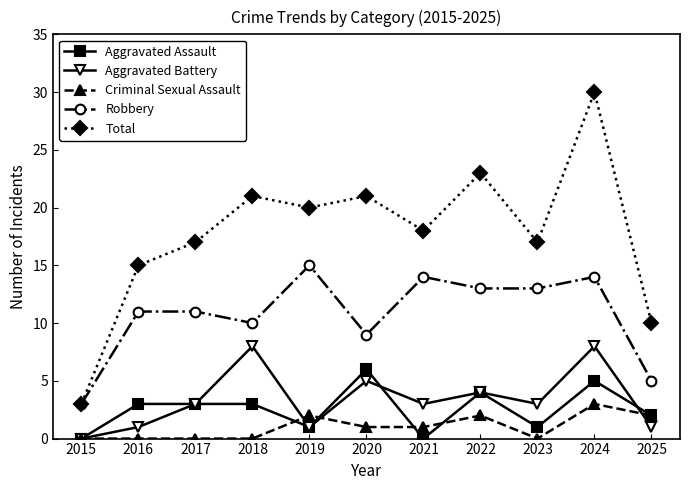

List the series in order of their peak value, highest first.

Total, Robbery, Aggravated Battery, Aggravated Assault, Criminal Sexual Assault